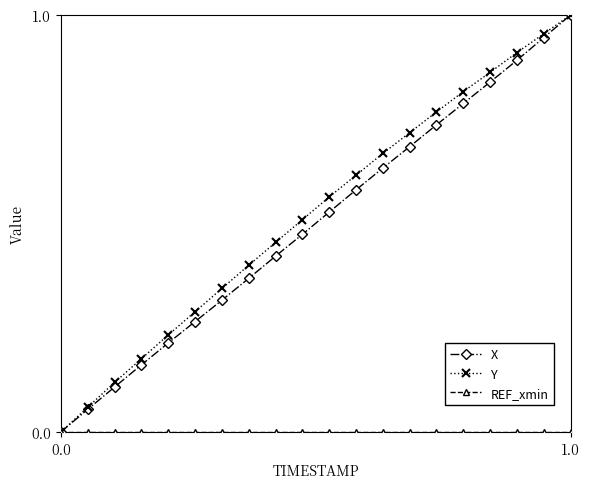

Is this an area chart (filled region under the line)?

No